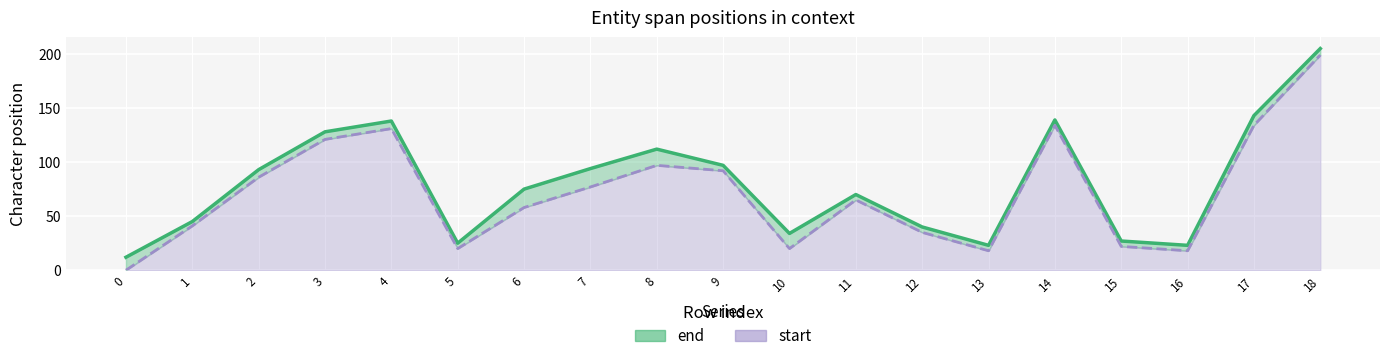

List the labels in order of end (line) value, largest first.

18, 17, 14, 4, 3, 8, 9, 7, 2, 6, 11, 1, 12, 10, 15, 5, 13, 16, 0